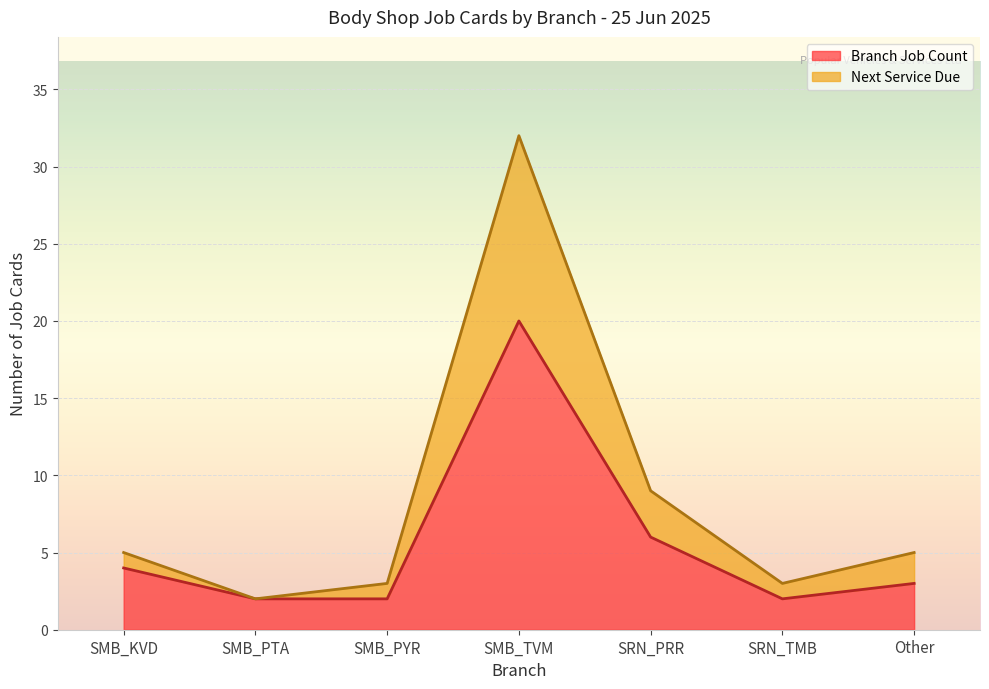

The value of Next Service Due at SRN_TMB is 2. True or false?

False